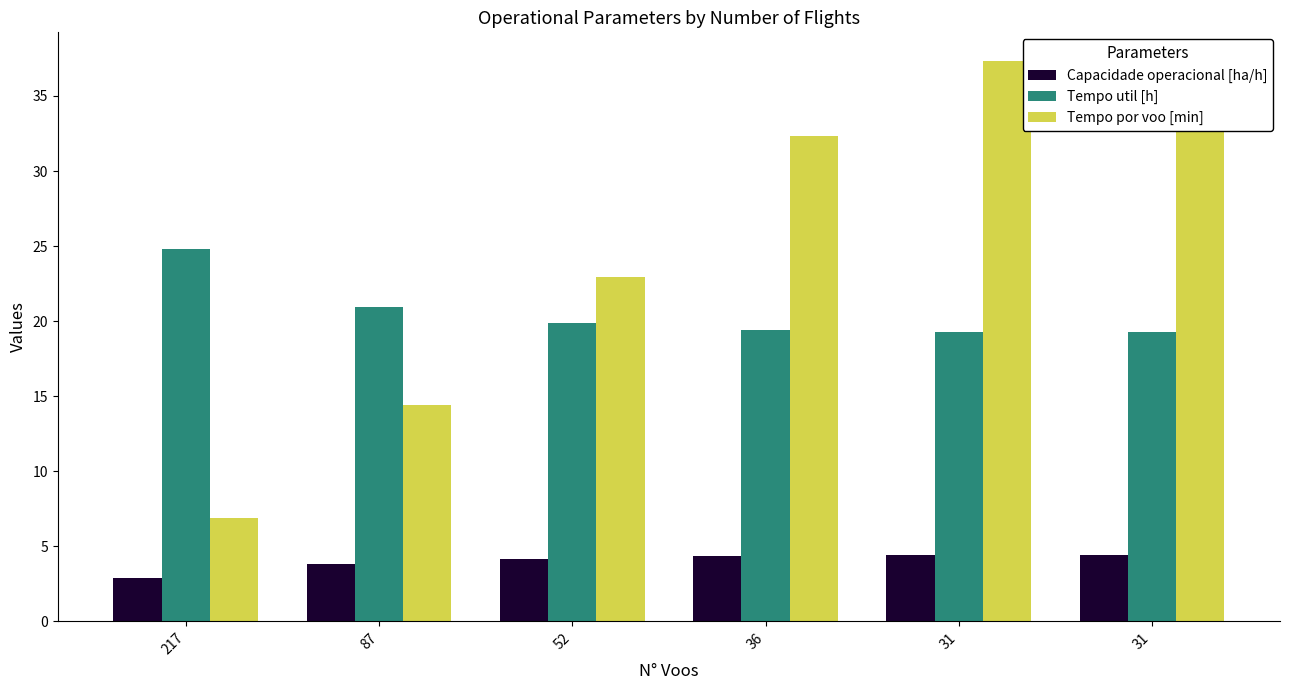

Reading left to right, transcribe all the data shown in this chart.

Capacidade operacional [ha/h]: 217=2.9	87=3.8	52=4.2	36=4.4	31=4.4	31=4.4
Tempo util [h]: 217=24.8	87=20.9	52=19.9	36=19.4	31=19.3	31=19.3
Tempo por voo [min]: 217=6.9	87=14.4	52=22.9	36=32.4	31=37.4	31=37.4